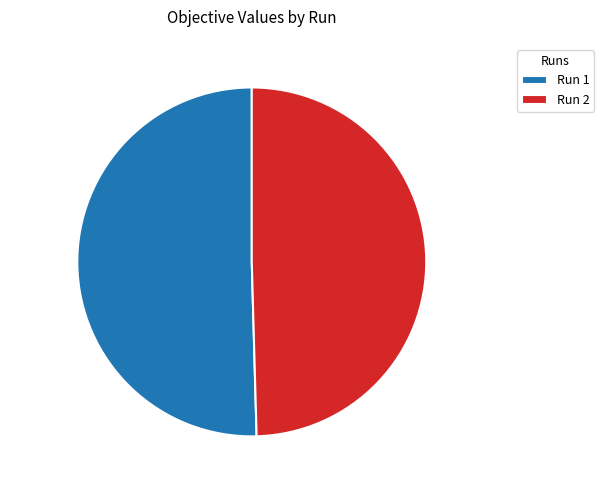

Which slice is the largest?

Run 1